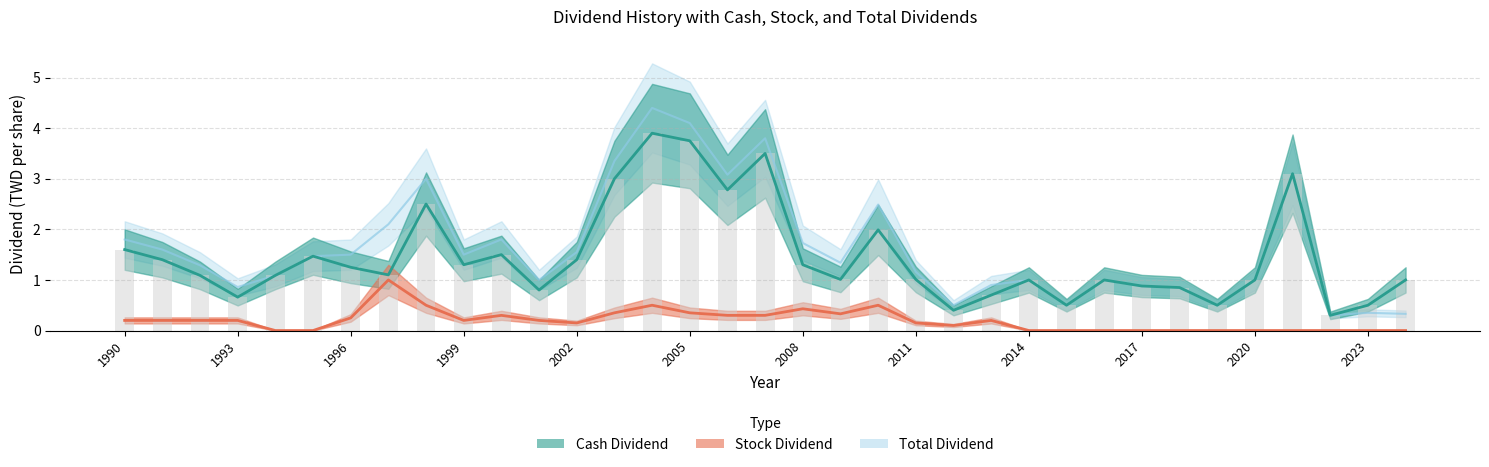

Reading left to right, what are all the values shown in this chart?

Total Dividend: 1.8	1.6	1.3	0.9	1.1	1.5	1.5	2.1	3.0	1.5	1.8	1.0	1.6	3.4	4.4	4.1	3.1	3.8	1.7	1.3	2.5	1.2	0.5	0.9	1.0	0.5	1.0	0.9	0.8	0.5	1.0	3.1	0.3	0.3	0.3
Cash Dividend: 1.6	1.4	1.1	0.7	1.1	1.5	1.2	1.1	2.5	1.3	1.5	0.8	1.4	3.0	3.9	3.8	2.8	3.5	1.3	1.0	2.0	1.0	0.4	0.7	1.0	0.5	1.0	0.9	0.8	0.5	1.0	3.1	0.3	0.5	1.0
Stock Dividend: 0.2	0.2	0.2	0.2	0.0	0.0	0.2	1.0	0.5	0.2	0.3	0.2	0.1	0.3	0.5	0.3	0.3	0.3	0.4	0.3	0.5	0.1	0.1	0.2	0.0	0.0	0.0	0.0	0.0	0.0	0.0	0.0	0.0	0.0	0.0
Cash (bar): 1.6	1.4	1.1	0.7	1.1	1.5	1.2	1.1	2.5	1.3	1.5	0.8	1.4	3.0	3.9	3.8	2.8	3.5	1.3	1.0	2.0	1.0	0.4	0.7	1.0	0.5	1.0	0.9	0.8	0.5	1.0	3.1	0.3	0.5	1.0